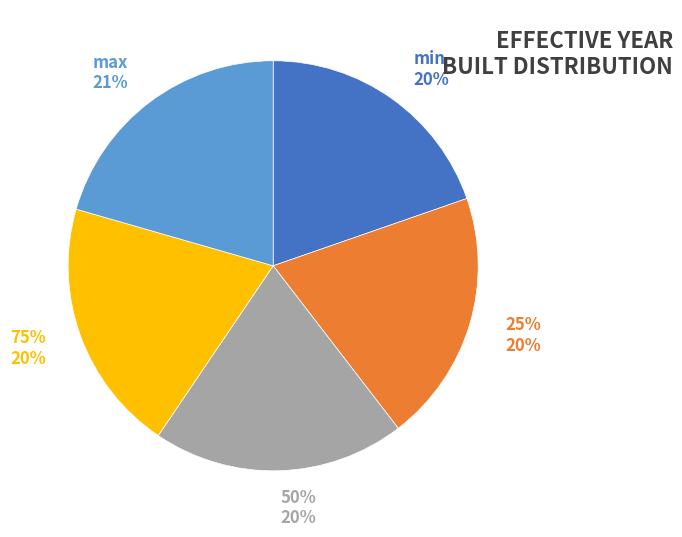

To the nearest percent, what portion does min represent?

20%